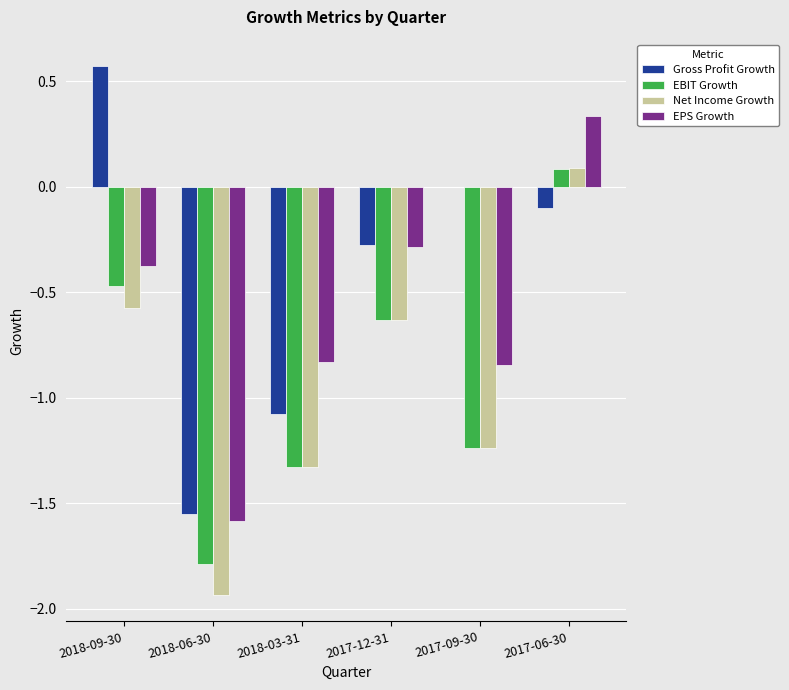

At which label does EBIT Growth reach its peak?

2017-06-30